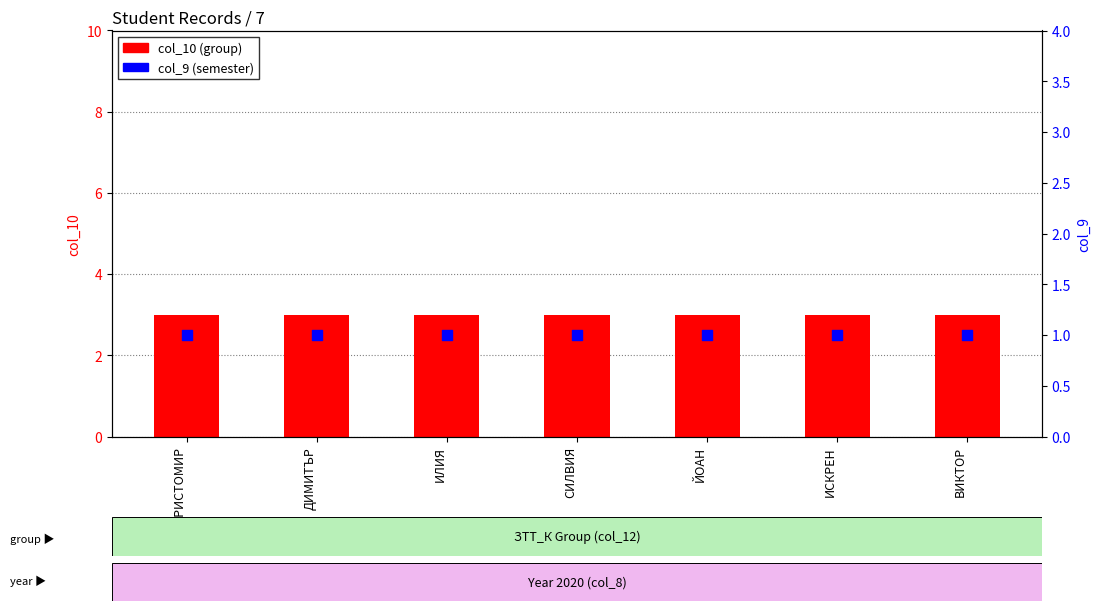

Which series reaches the minimum Y coordinate?

col_9 (semester)